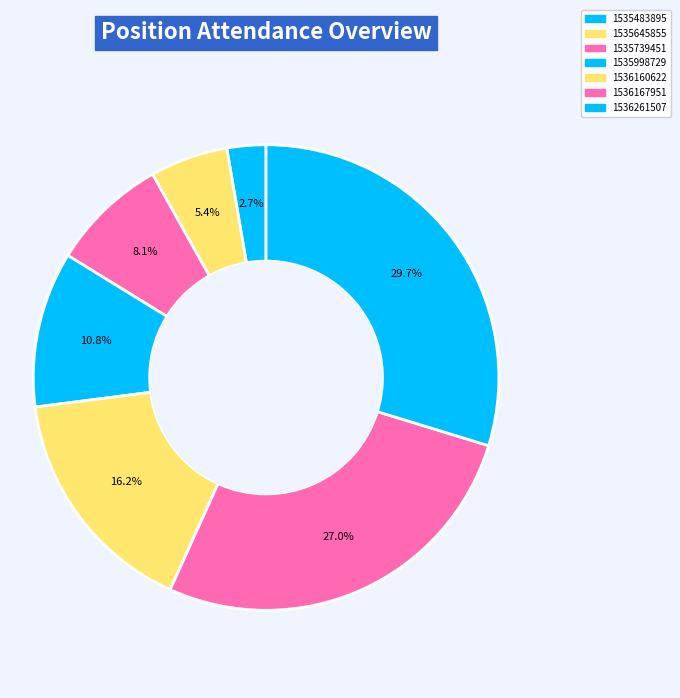

Is there any slice that represents more than half of the pie?

No